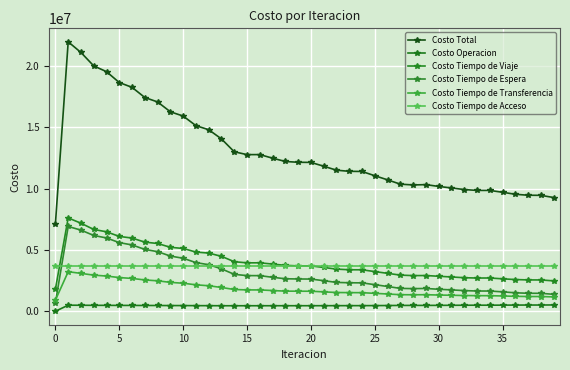

How many lines are shown in the chart?

6